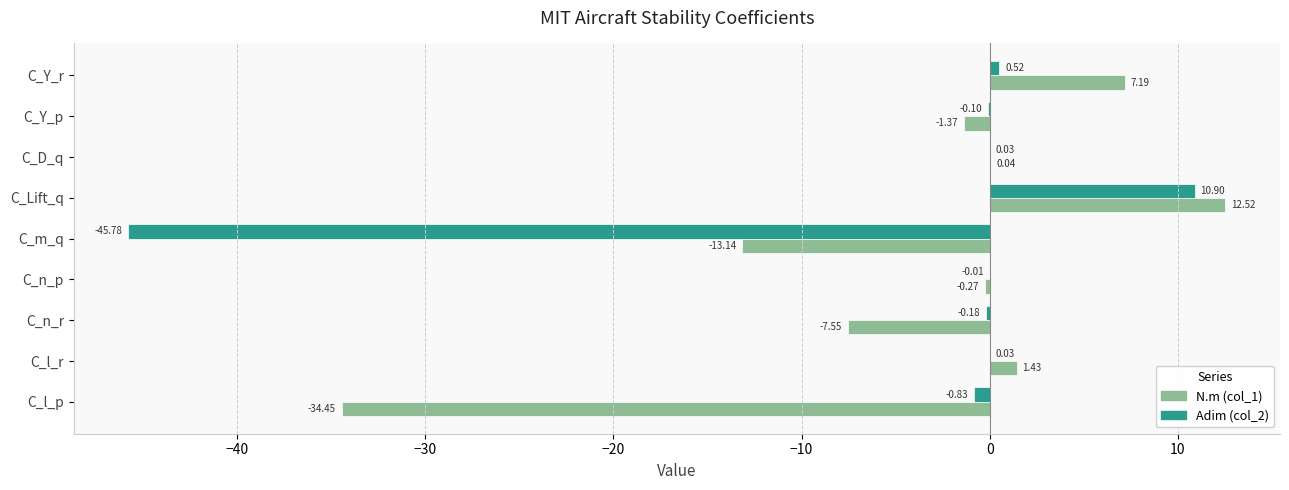

What are all the series names shown in the legend?

N.m (col_1), Adim (col_2)